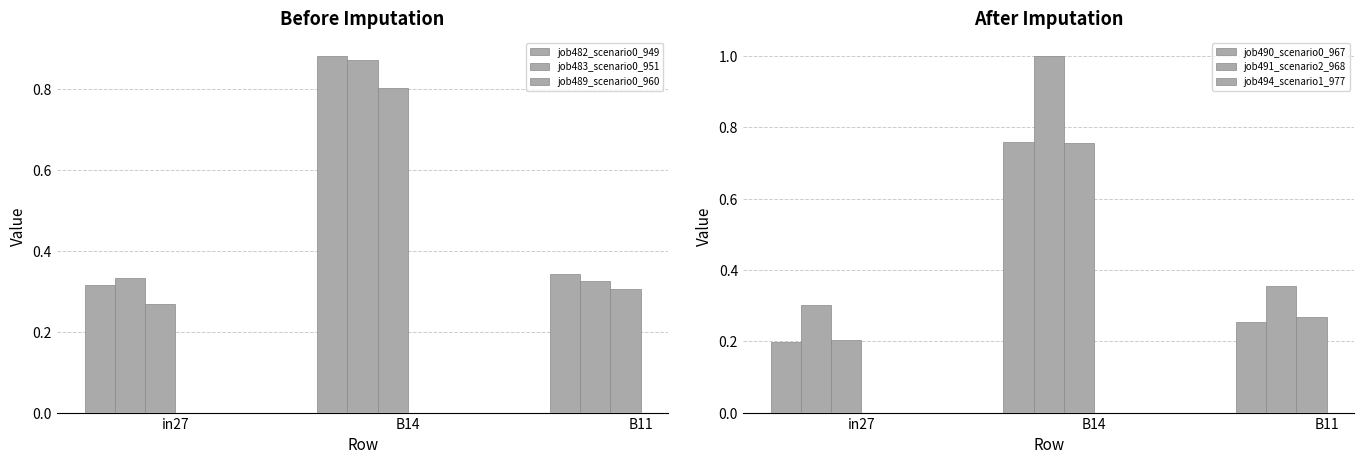

What position from the left is in27?

1